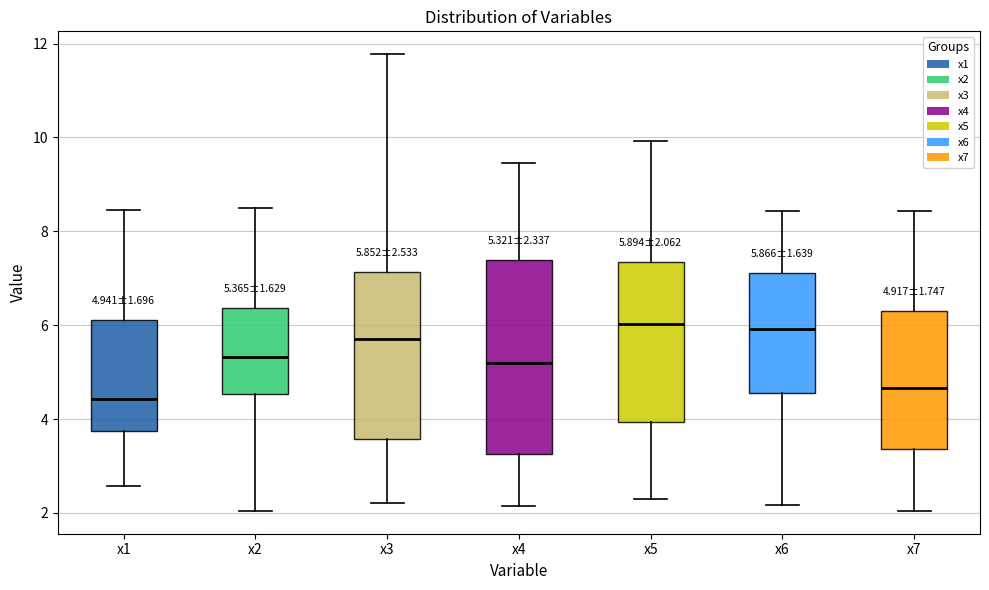

Which box is the tallest, from its lower edge to its upper edge?

x4